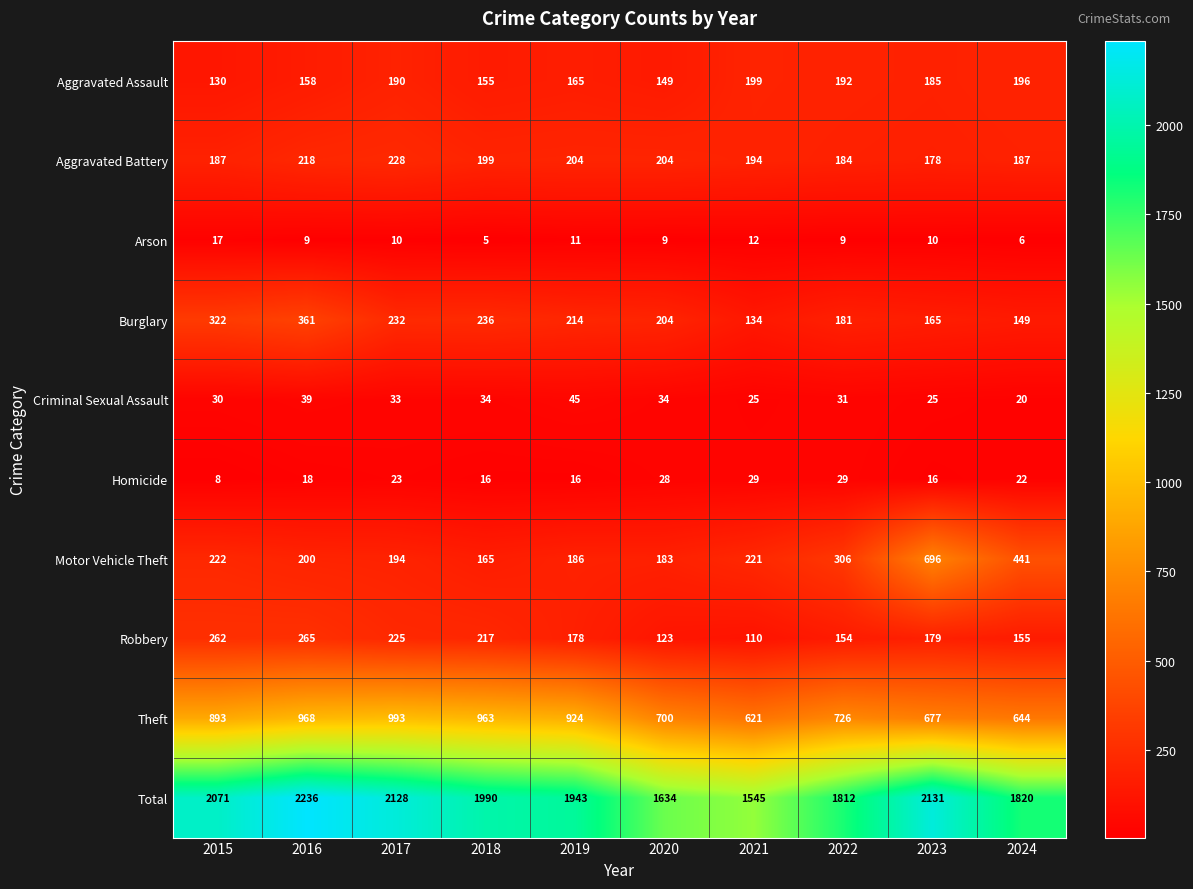

List the series in order of their peak value, highest first.

Total, Theft, Motor Vehicle Theft, Burglary, Robbery, Aggravated Battery, Aggravated Assault, Criminal Sexual Assault, Homicide, Arson